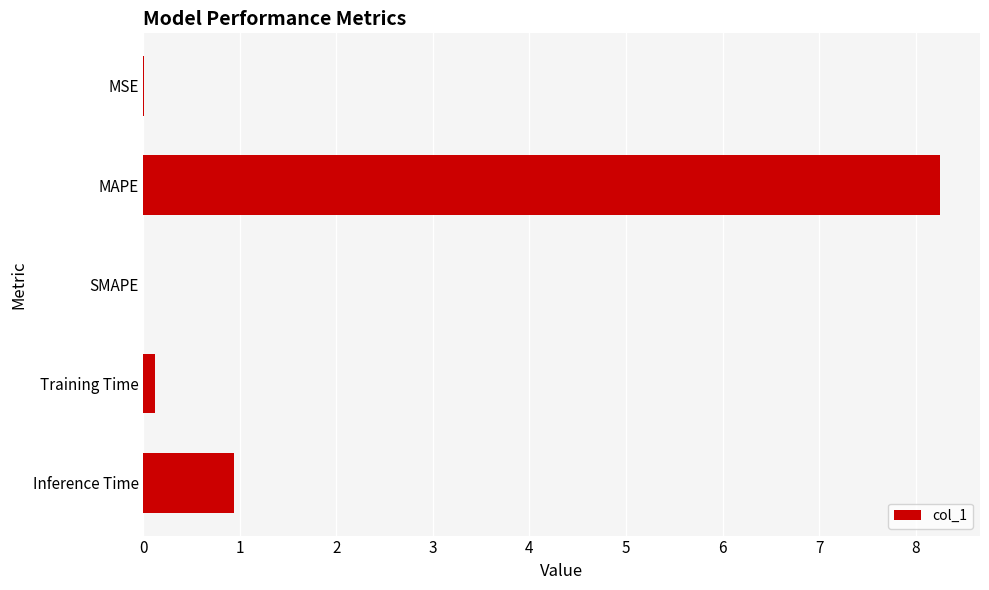

Are the bars horizontal?

Yes